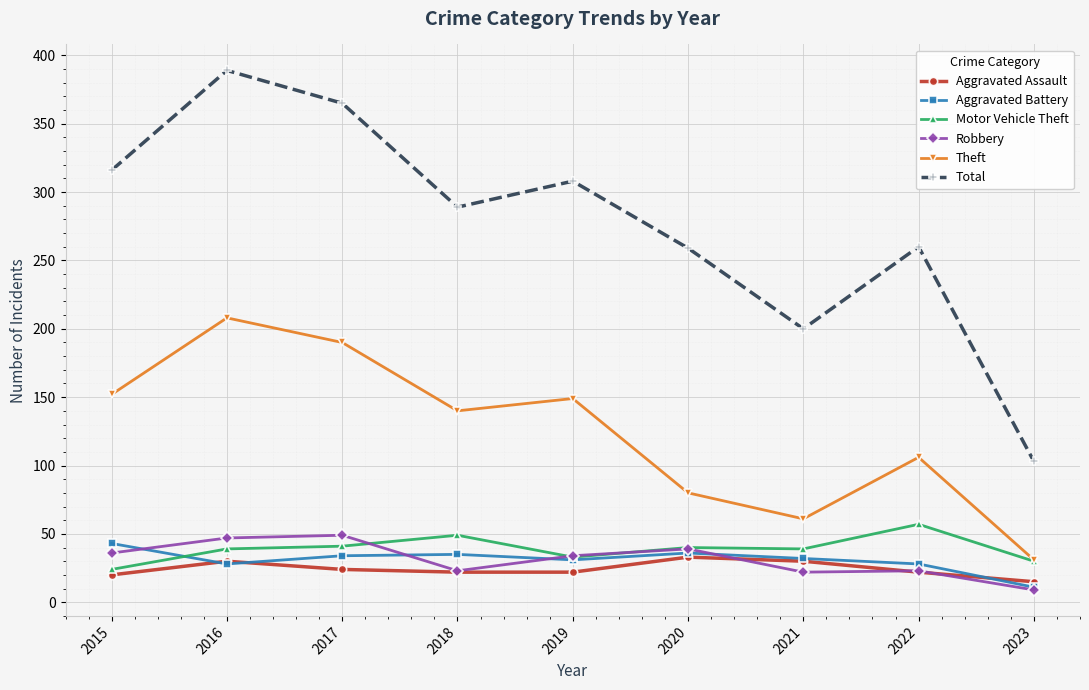

The Total series shows 171 at 2023. True or false?

False